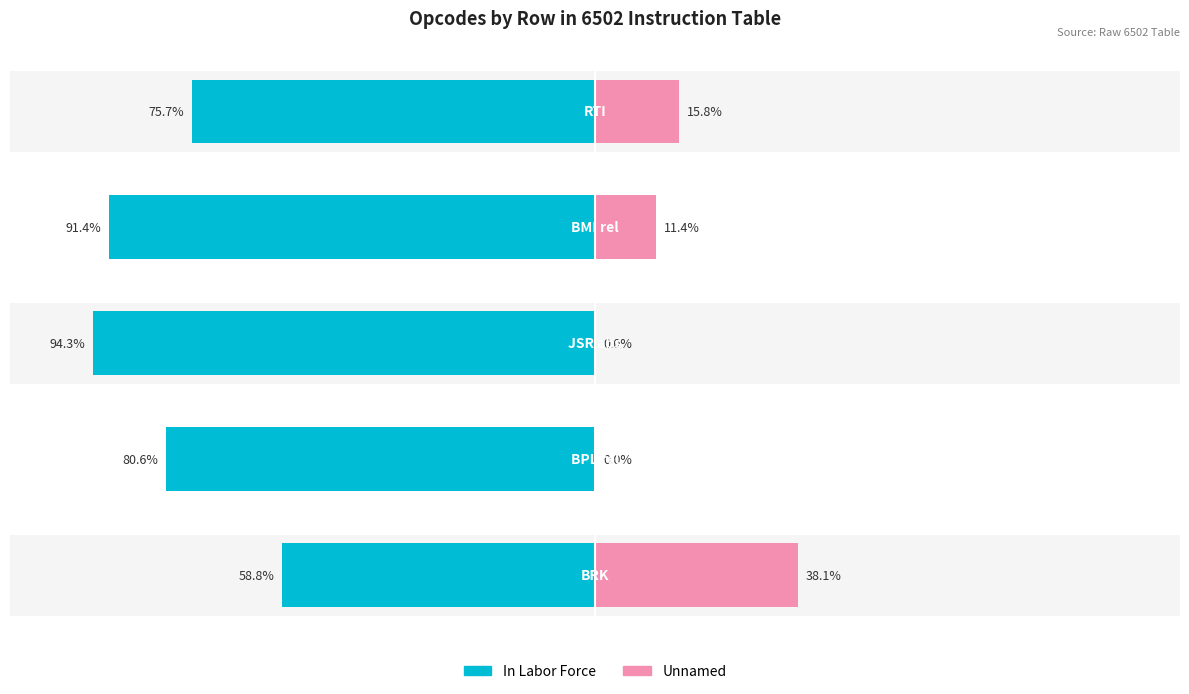

Which series has the largest range (max minus min)?

Unnamed